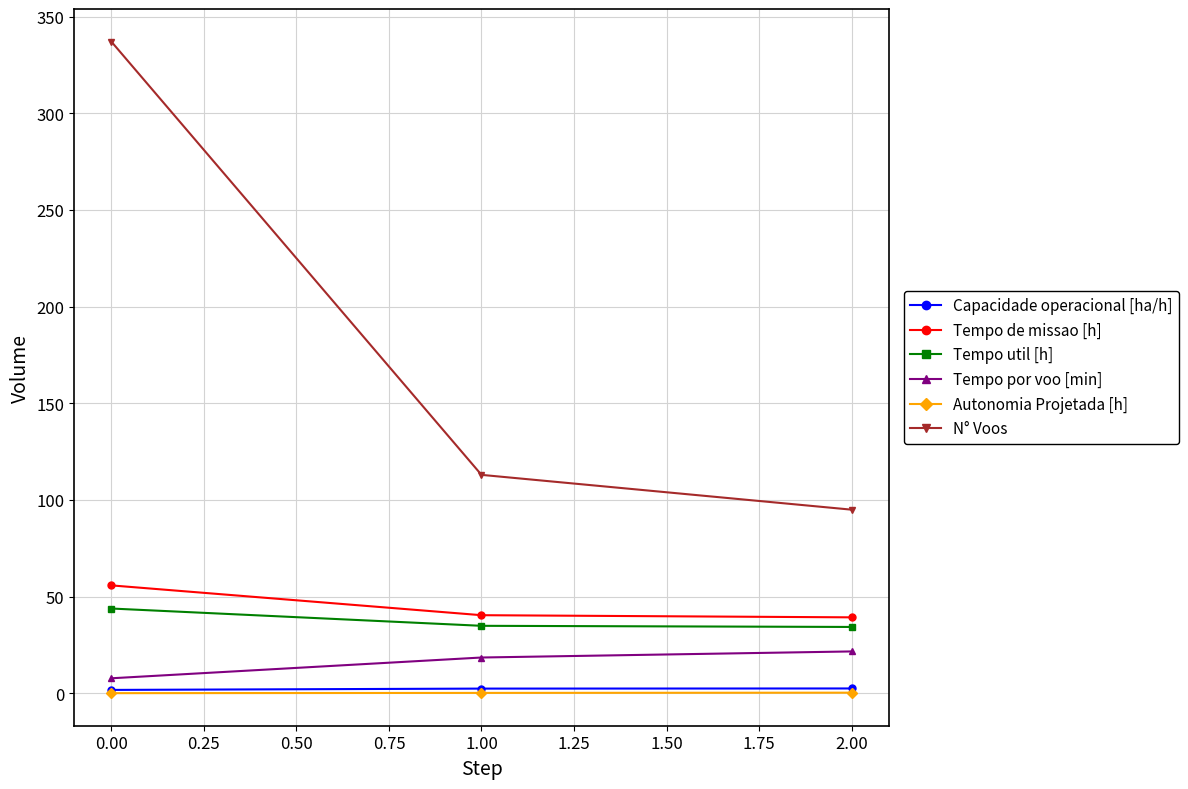

What is the maximum value for Capacidade operacional [ha/h]?

2.5